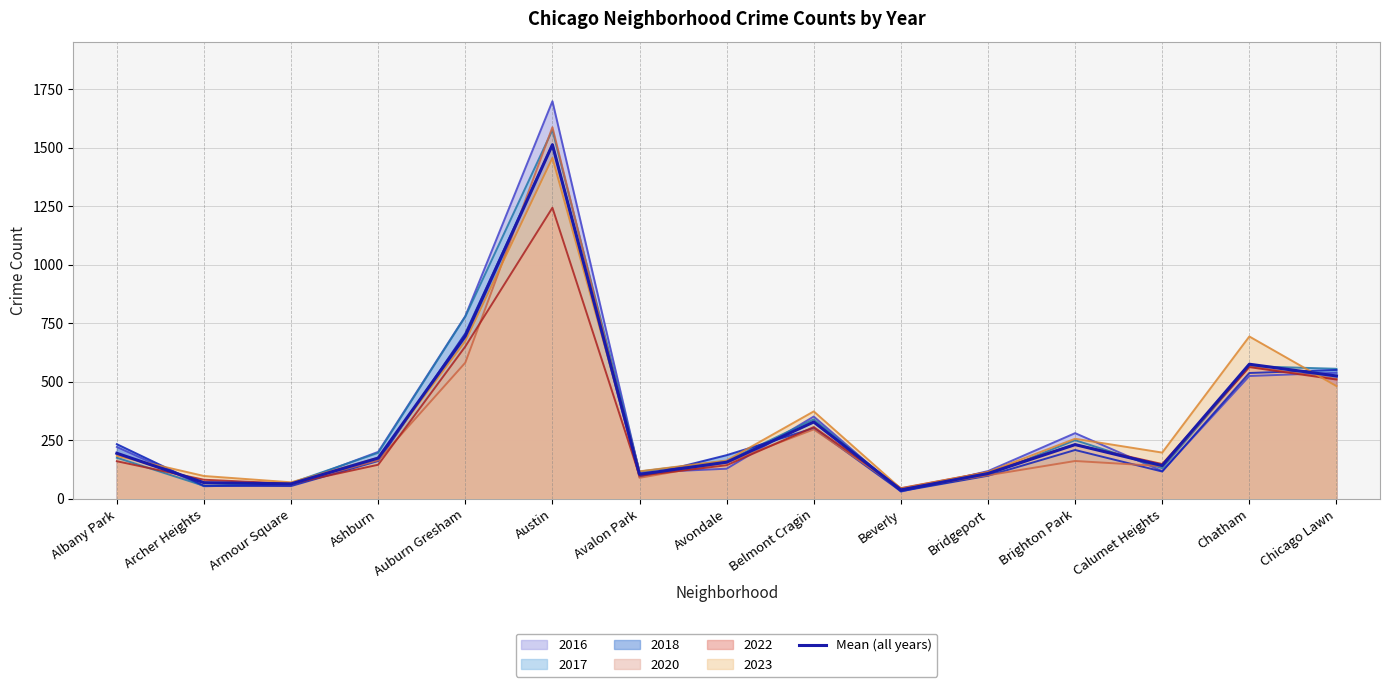

The value at Ashburn is 80.9. True or false?

False